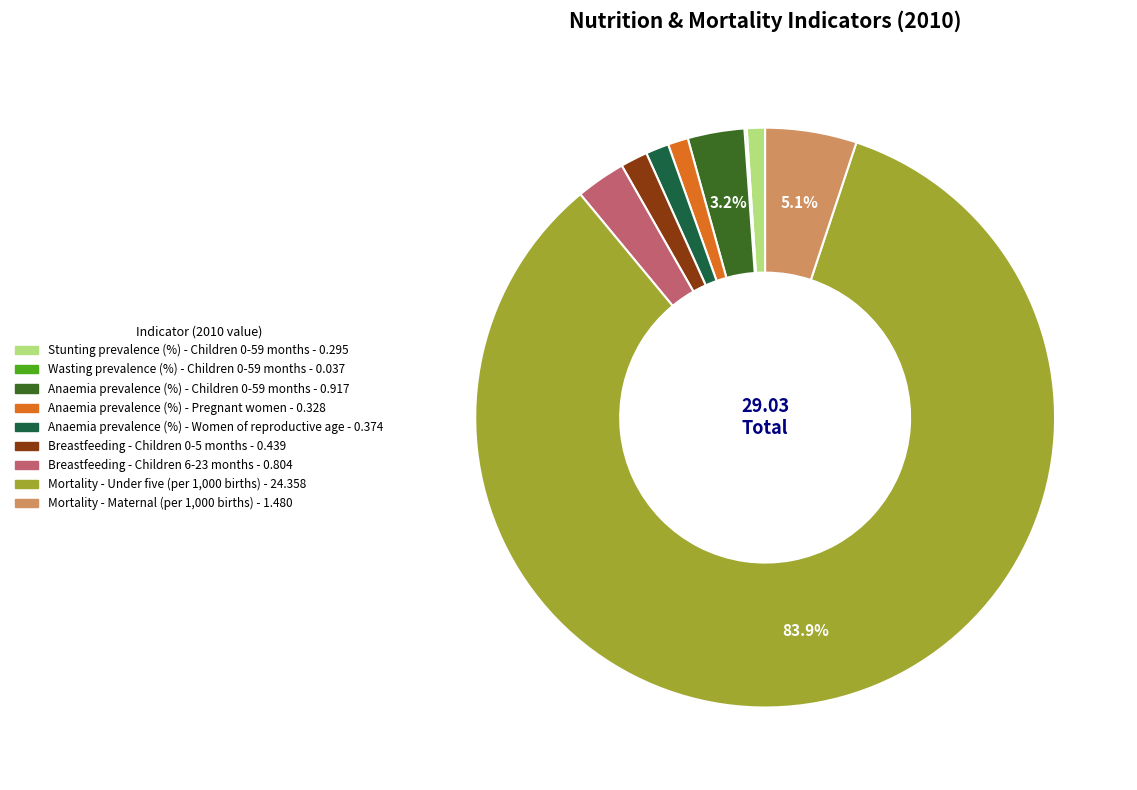

The Stunting prevalence (%) - Children 0-59 months slice represents 12% of the pie. True or false?

False